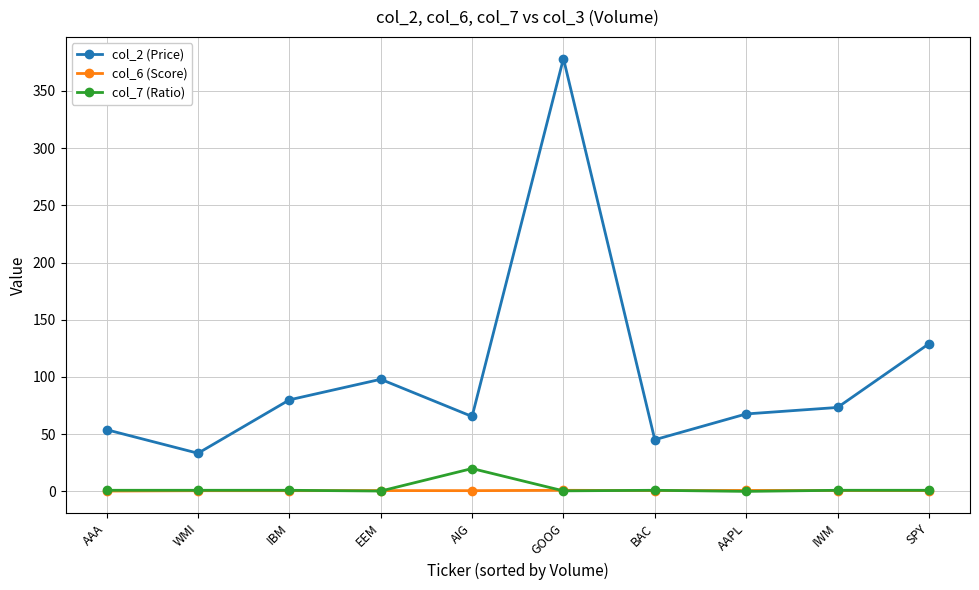

Rank the series by their maximum value, from highest to lowest.

col_2 (Price), col_7 (Ratio), col_6 (Score)